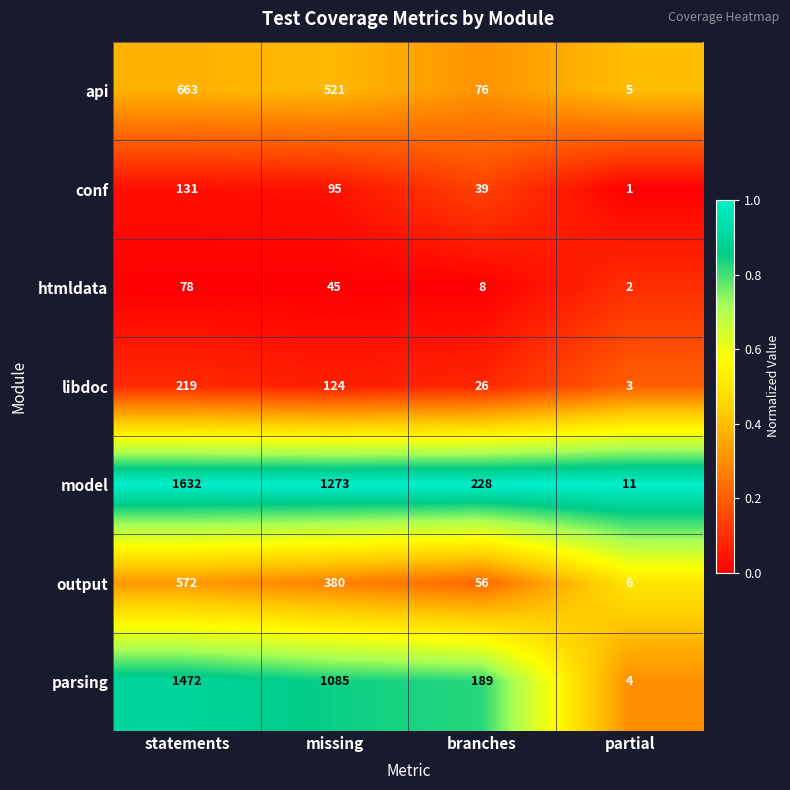

What is the difference between the highest and lowest values at partial?

10